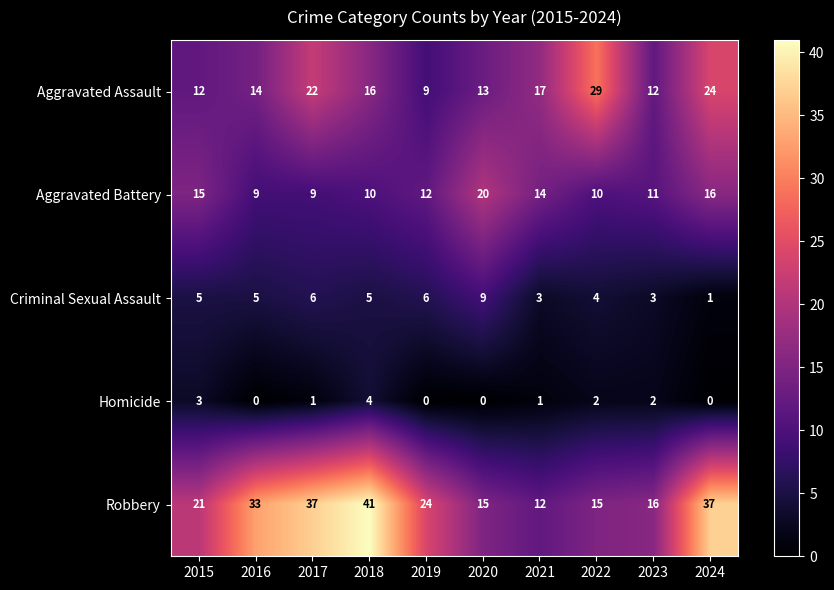

At which label does Aggravated Battery first exceed 12?

2015